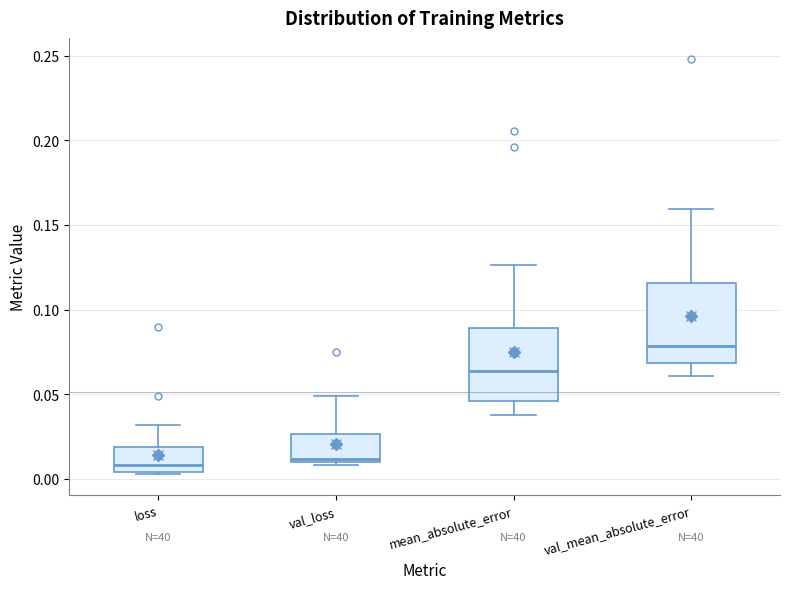

Where does the median line of the box for mean_absolute_error sit on the y-axis? The values are not printed on the chart, so give them approximately, as read against the axis.

0.065